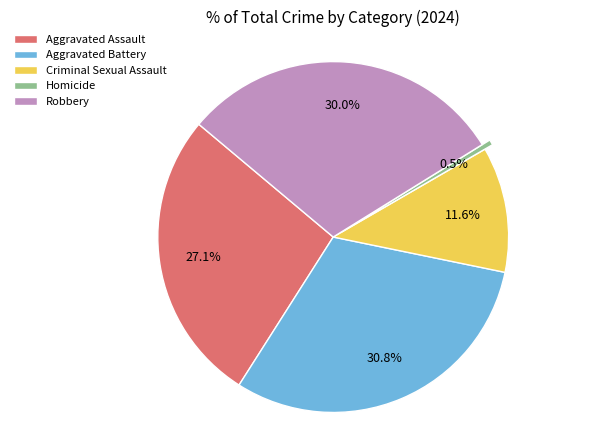

To the nearest percent, what is the combined percentage of Aggravated Assault and Aggravated Battery?

58%